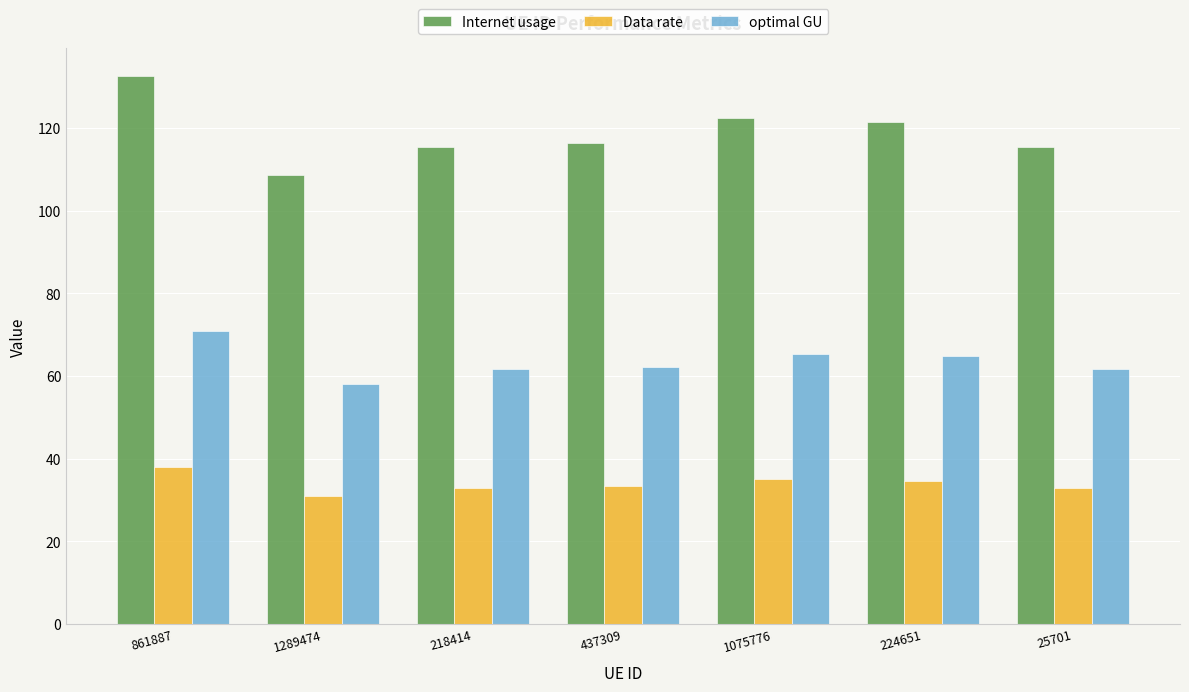

What are all the series names shown in the legend?

Internet usage, Data rate, optimal GU